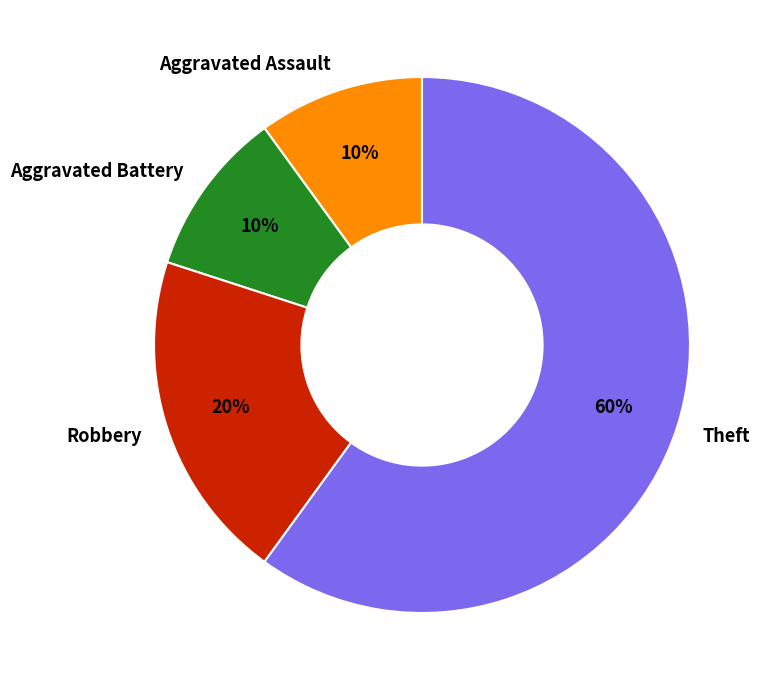

Which slice represents more than half of the pie?

Theft